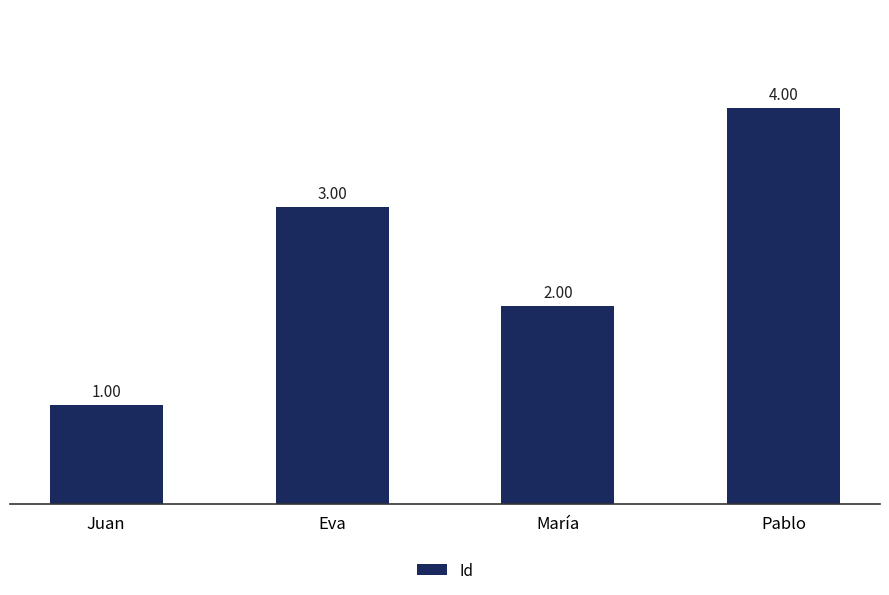

Where is the data nearest to the value 2?

María